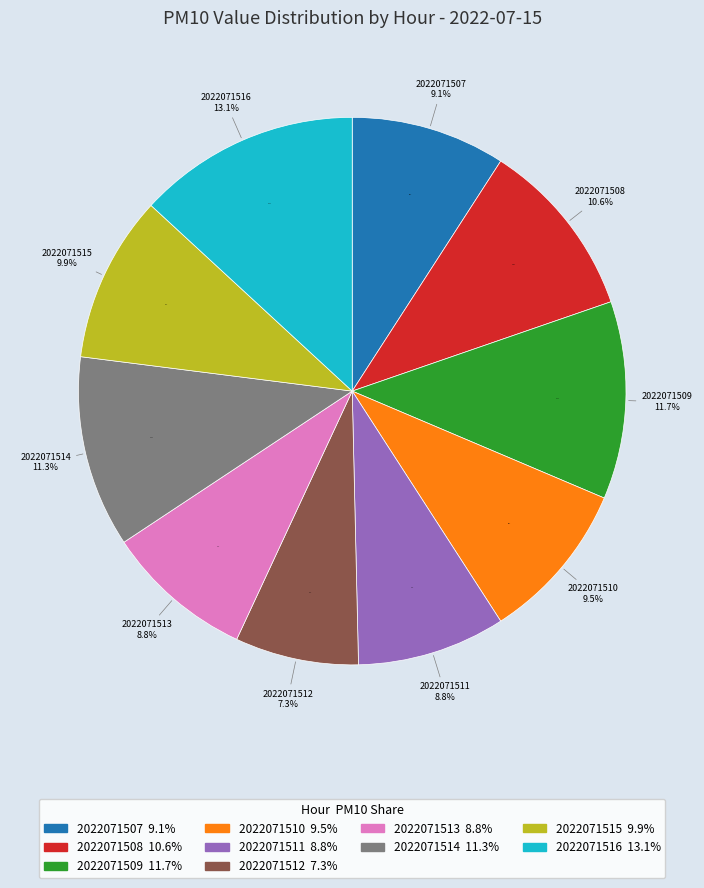

What portion of the pie excludes 2022071509?

88.3%